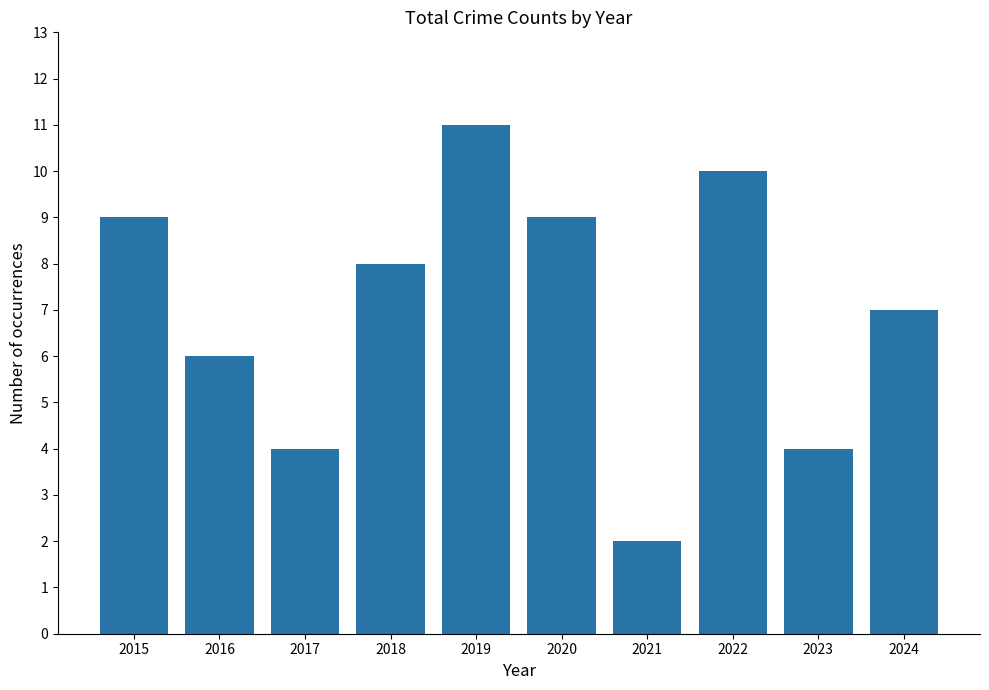

How many data points are less than 8?

5